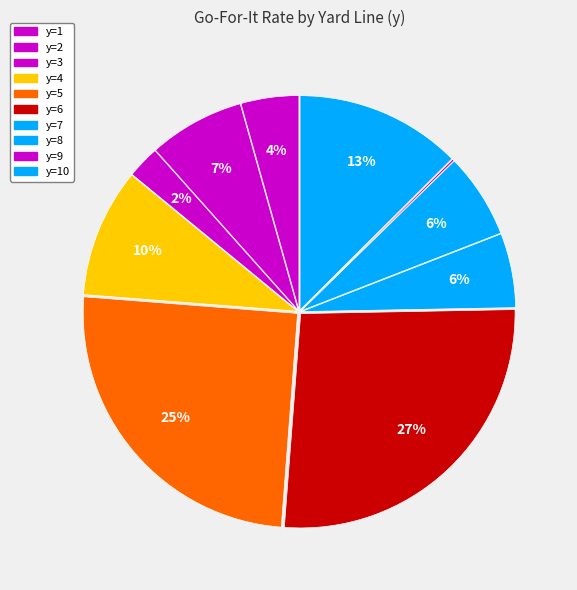

What is the largest slice in the pie chart?

y=6